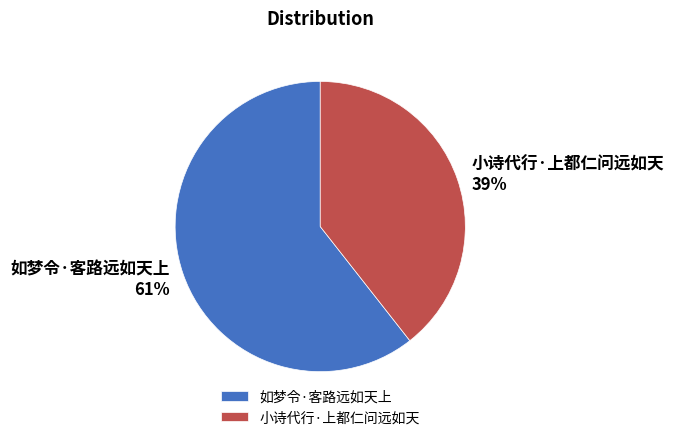

Count the number of slices in the pie.

2